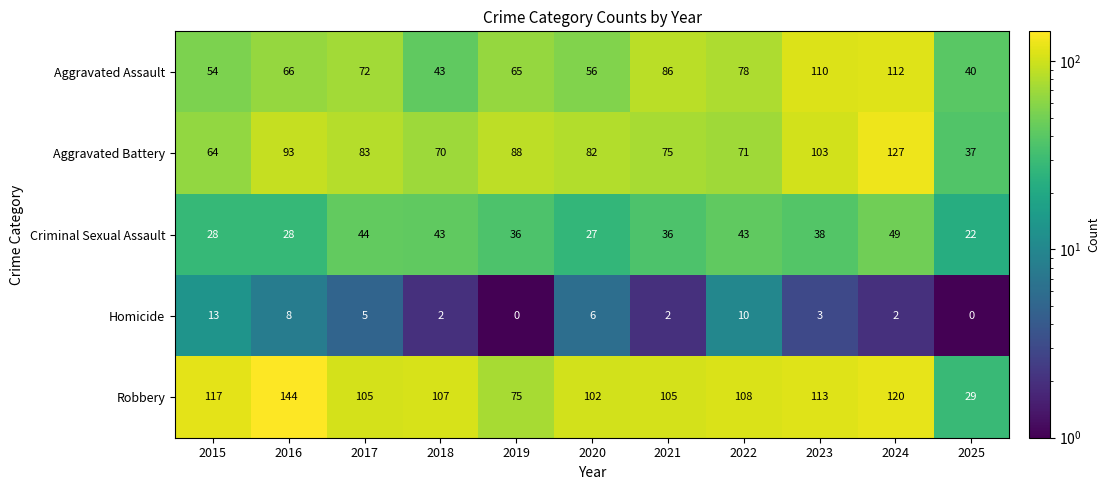

What value does the Aggravated Battery series have at 2023?

103